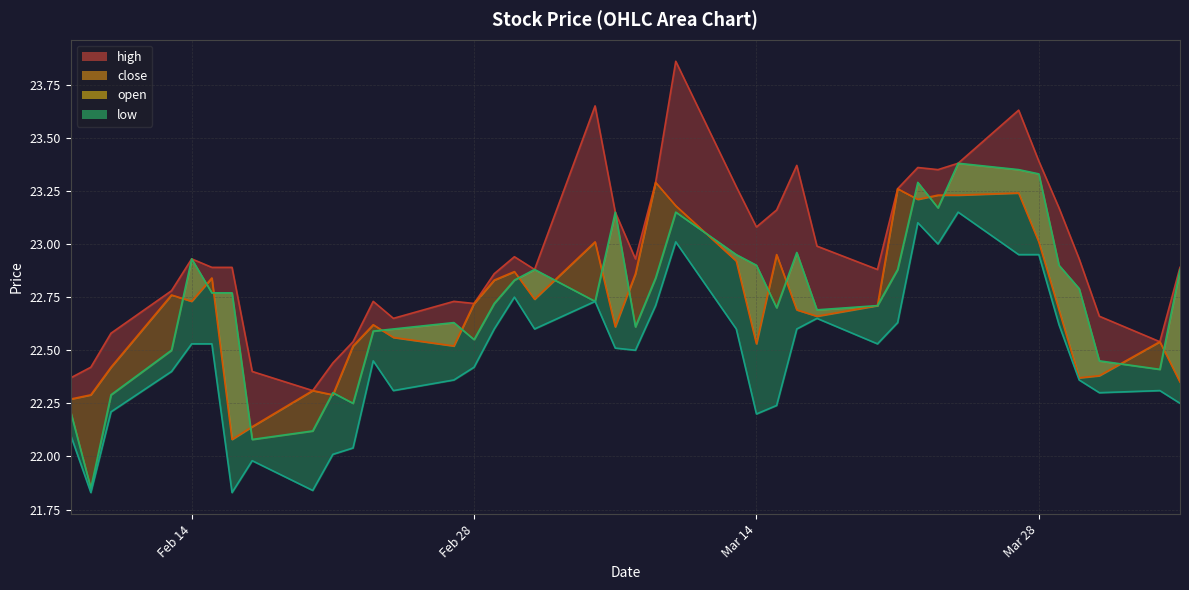

What is the total value across all series at 33?

89.6